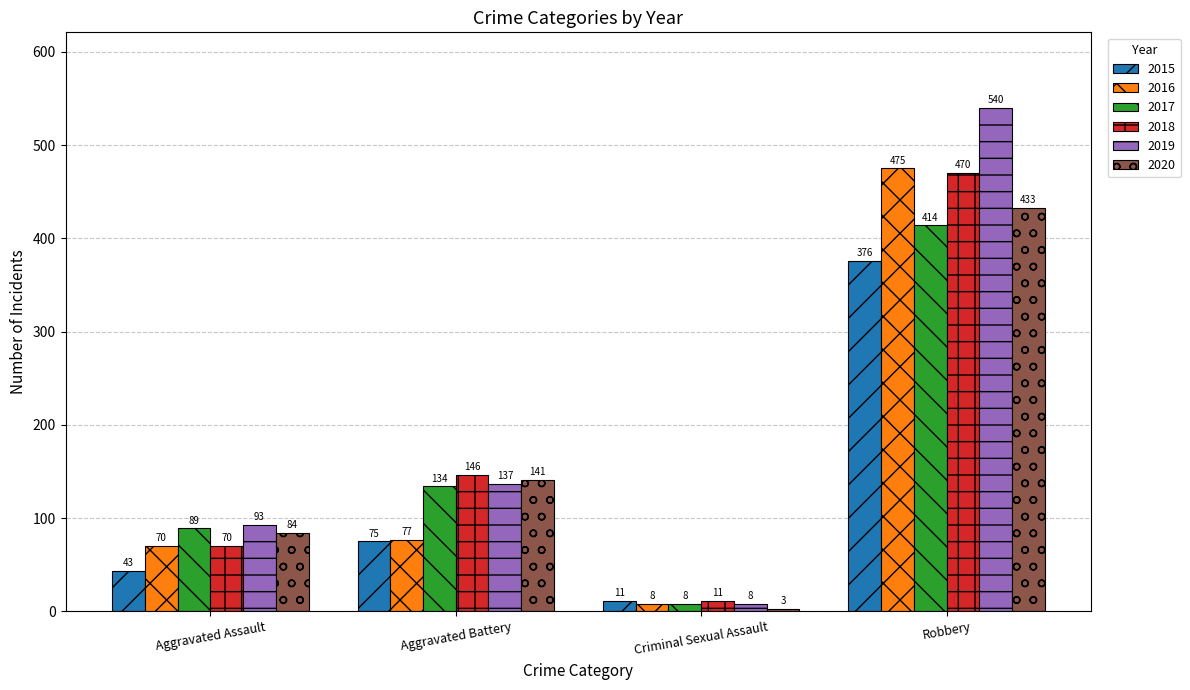

Reading left to right, transcribe all the data shown in this chart.

2015: 43	75	11	376
2016: 70	77	8	475
2017: 89	134	8	414
2018: 70	146	11	470
2019: 93	137	8	540
2020: 84	141	3	433